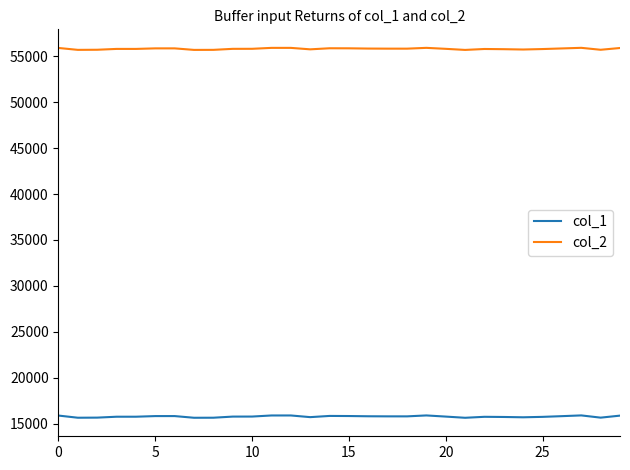

What is the maximum value shown in the chart?

55906